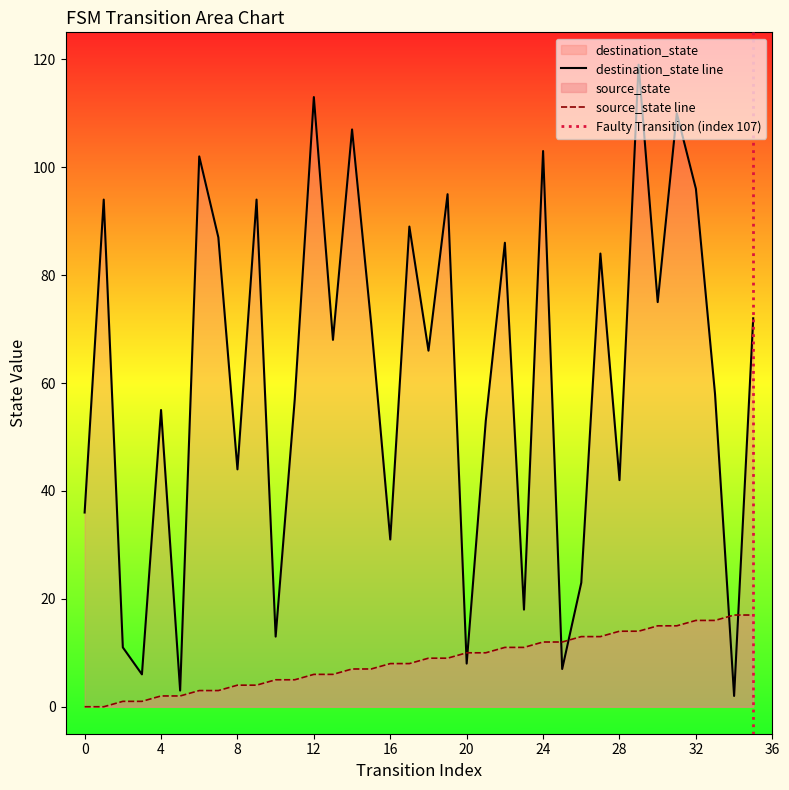

What is the value of the source_state point at the 15th from the left?

7